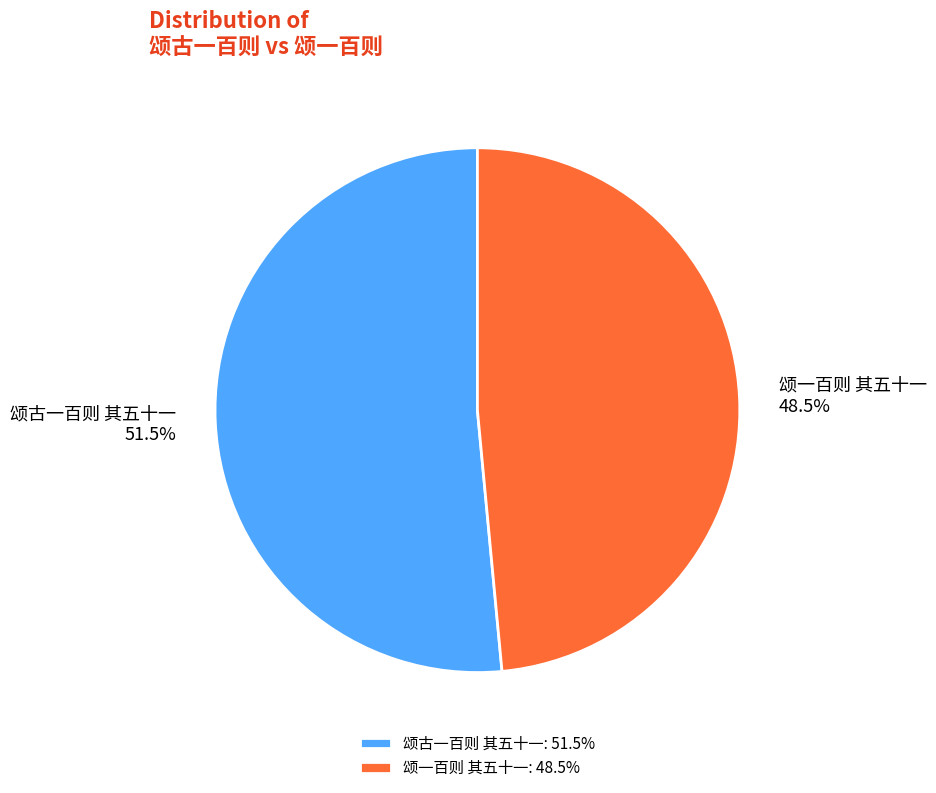

What is the largest slice in the pie chart?

颂古一百则 其五十一